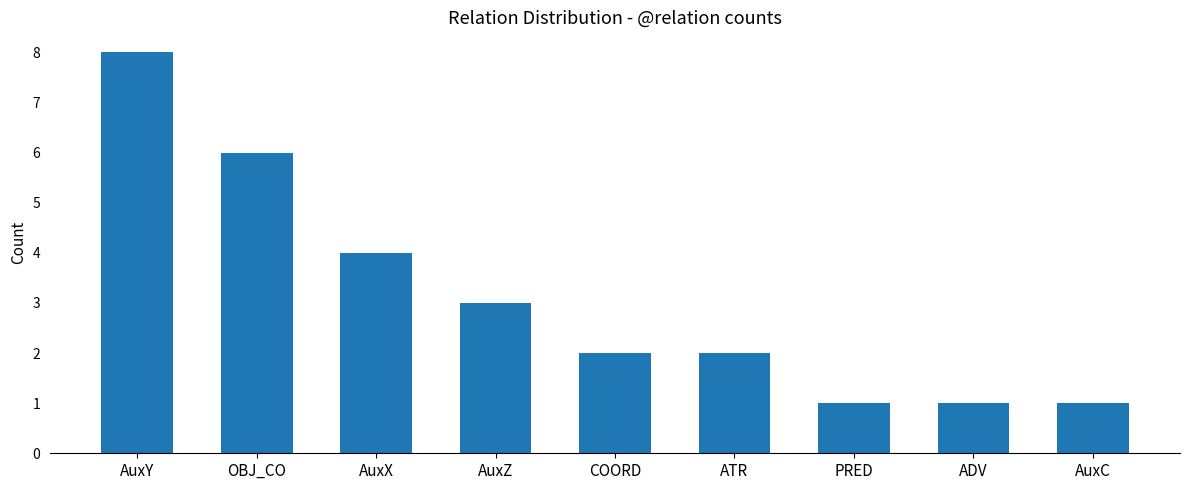

At which category does the chart reach its peak across all series?

AuxY